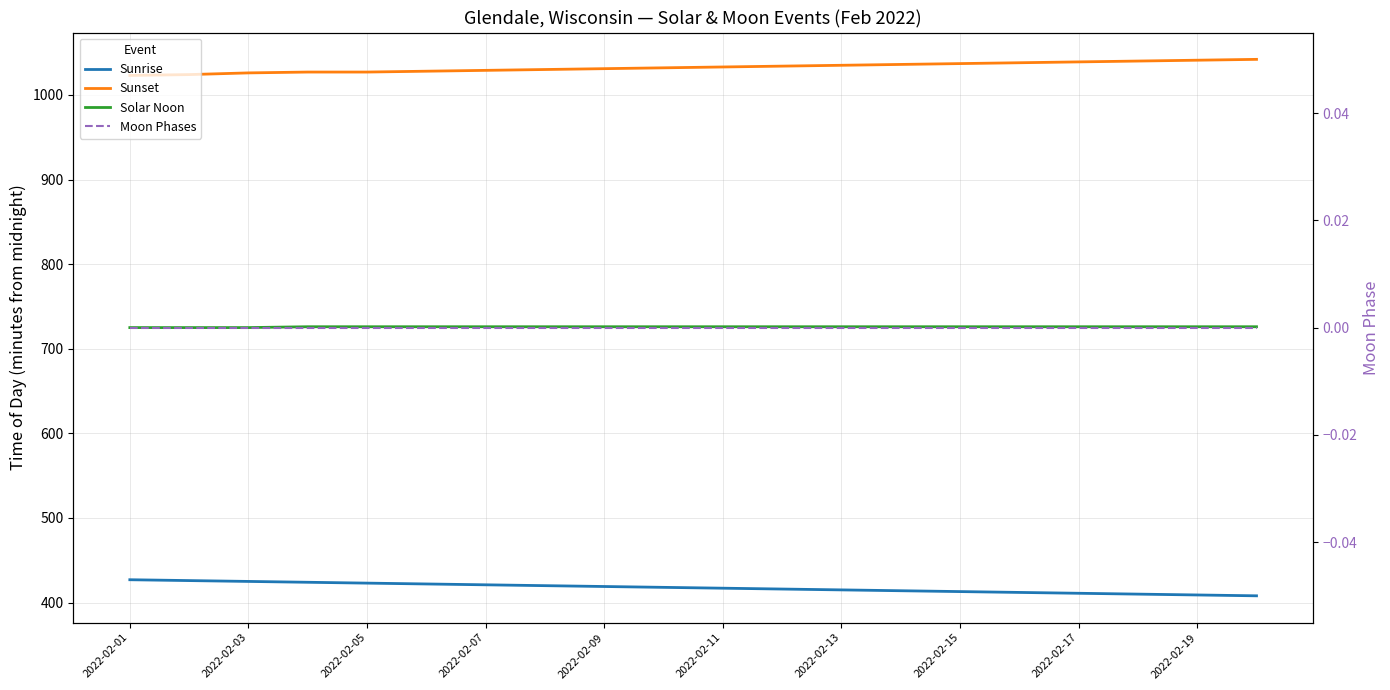

What is the total value across all series at 2022-02-19?

2176